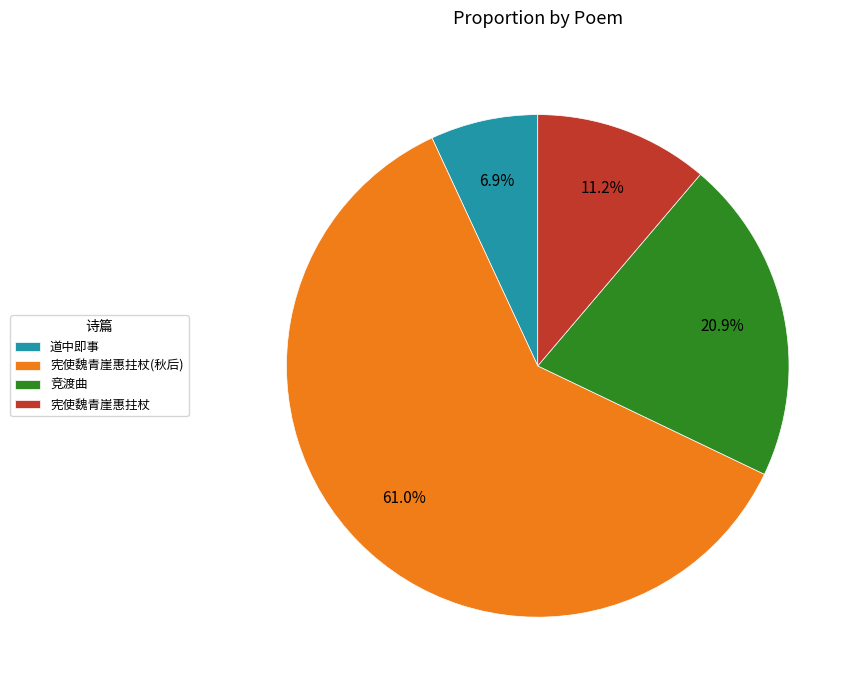

What percentage is NOT represented by 竞渡曲?

79.1%